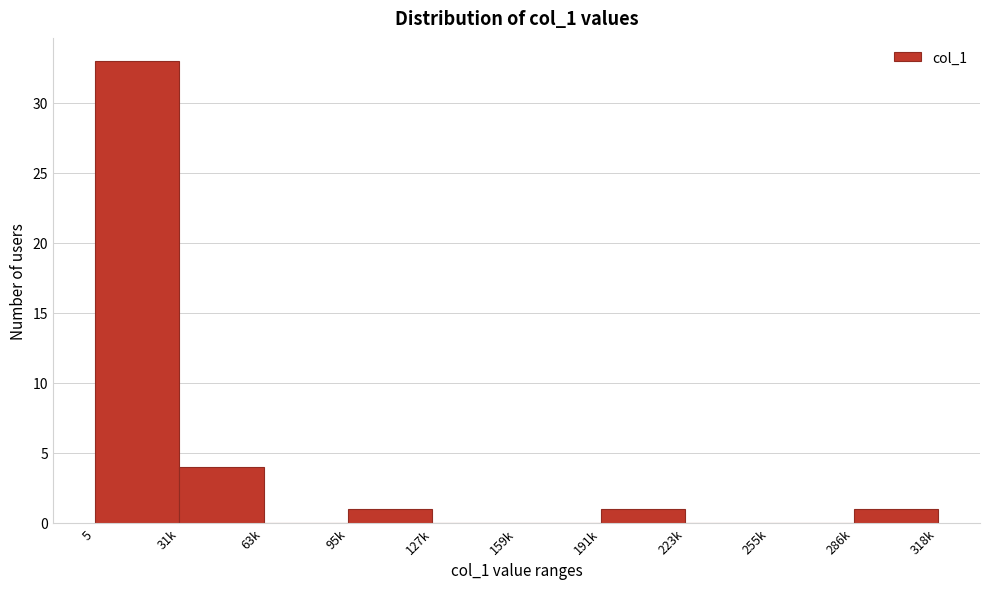

Reading left to right, extract all data points from this chart.

5=33	31k=4	63k=0	95k=1	127k=0	159k=0	191k=1	223k=0	255k=0	286k=1